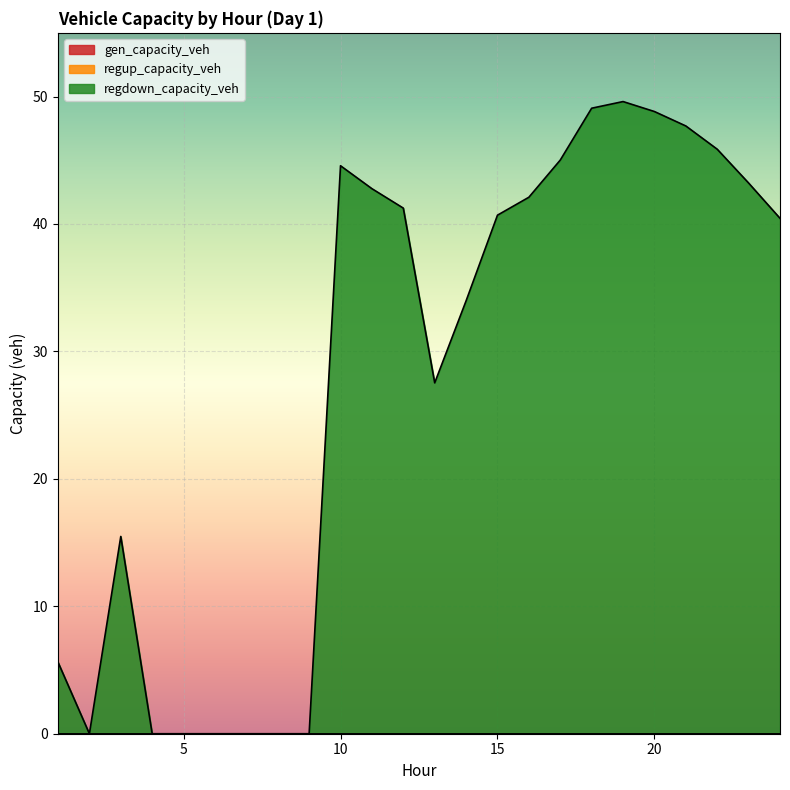

What is the total value across all series at 20?

48.8